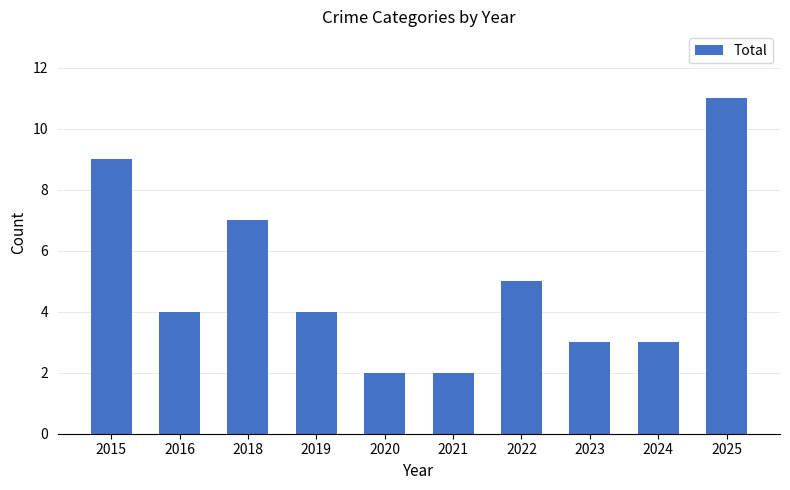

Reading right to left, extract all data points from this chart.

2025=11	2024=3	2023=3	2022=5	2021=2	2020=2	2019=4	2018=7	2016=4	2015=9